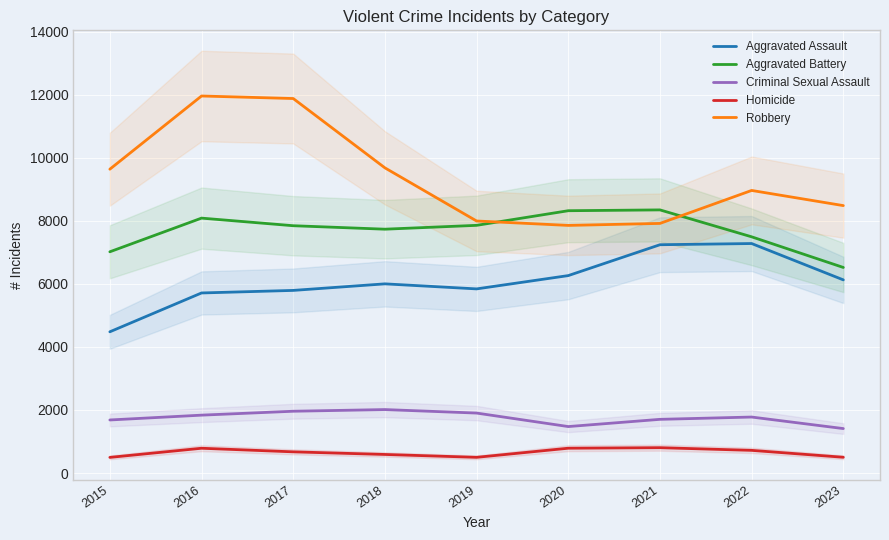

Rank the series by their maximum value, from lowest to highest.

Homicide, Criminal Sexual Assault, Aggravated Assault, Aggravated Battery, Robbery